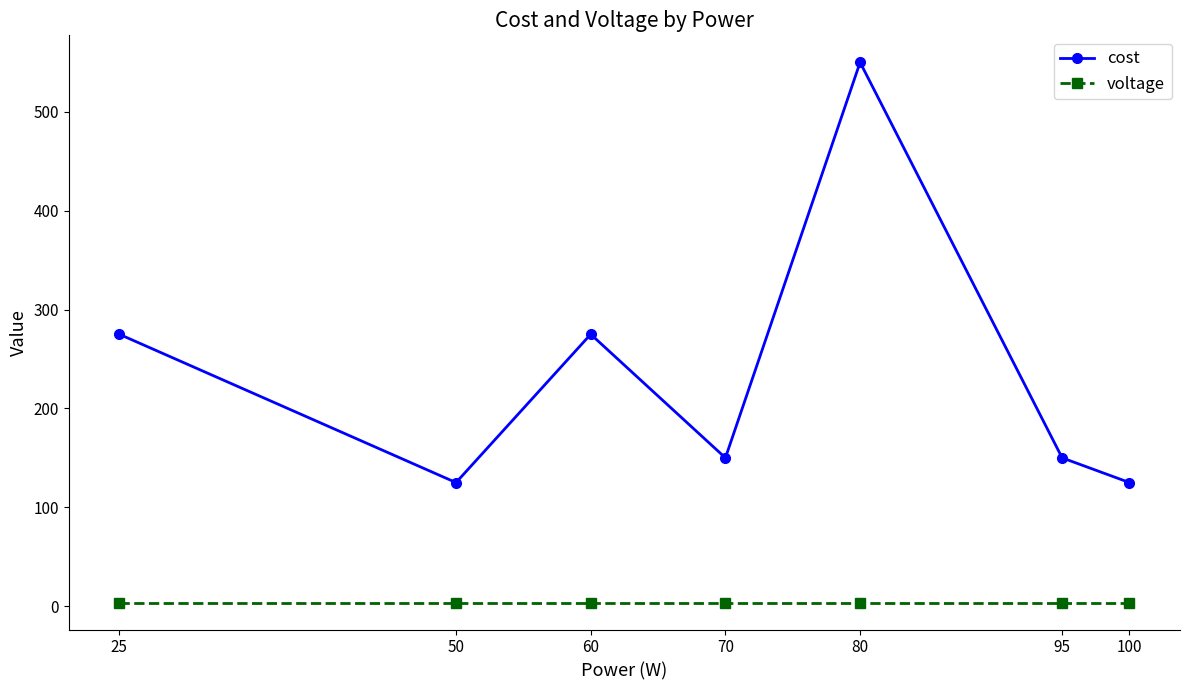

What are all the series names shown in the legend?

cost, voltage